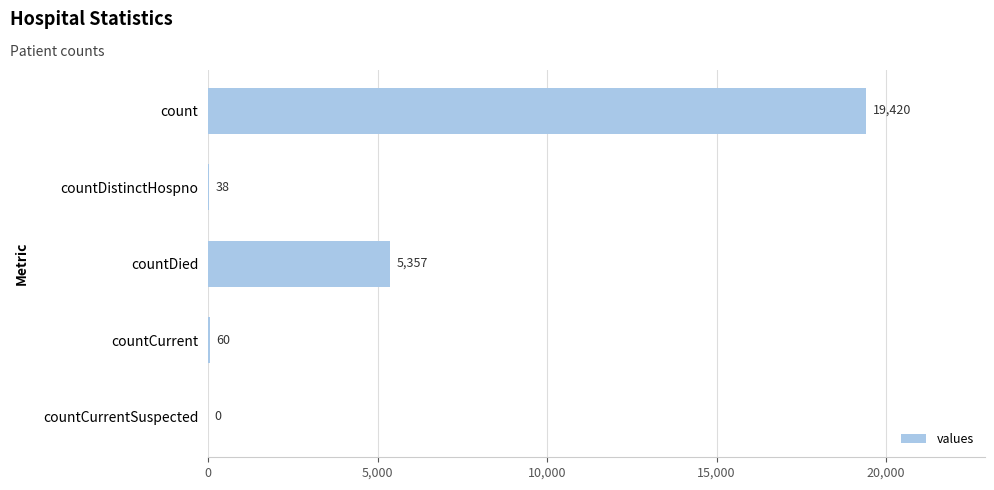

What is the change in value from countDistinctHospno to countCurrentSuspected?

-38